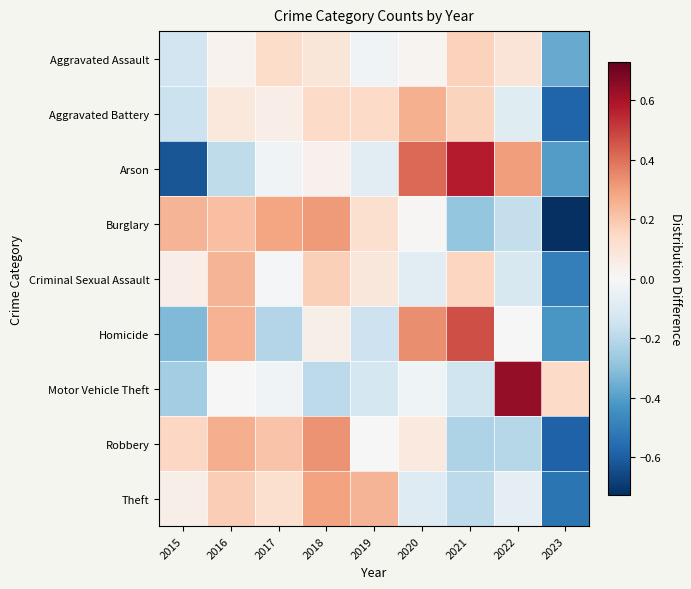

What is the spread (max minus min) of values at 2022?

0.8